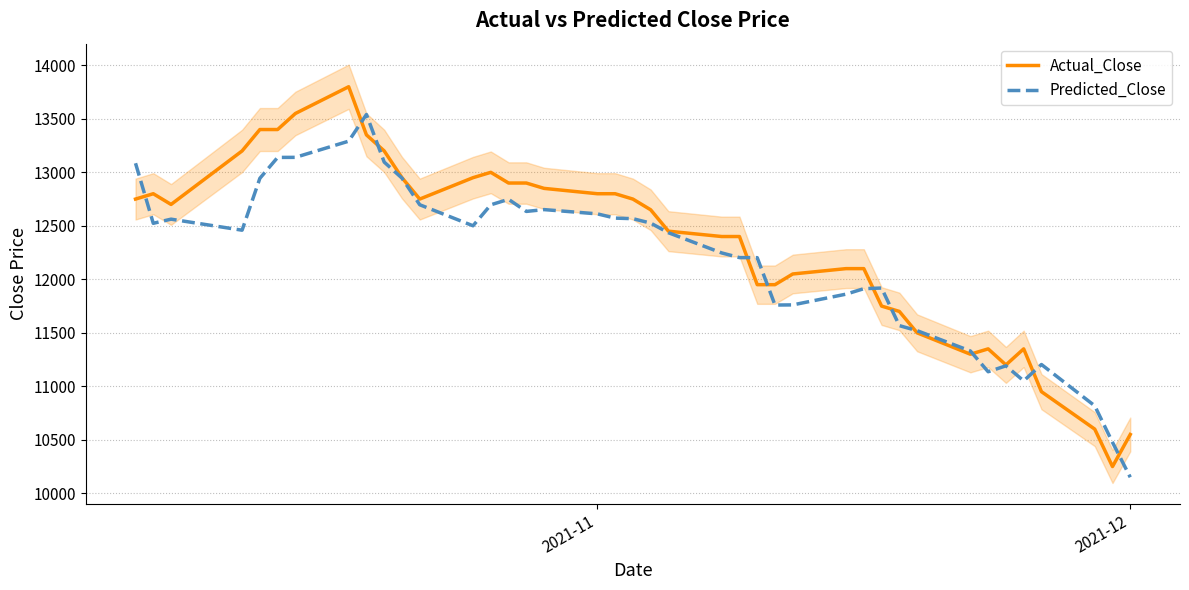

How many values in the Actual_Close series are below 12700?

20